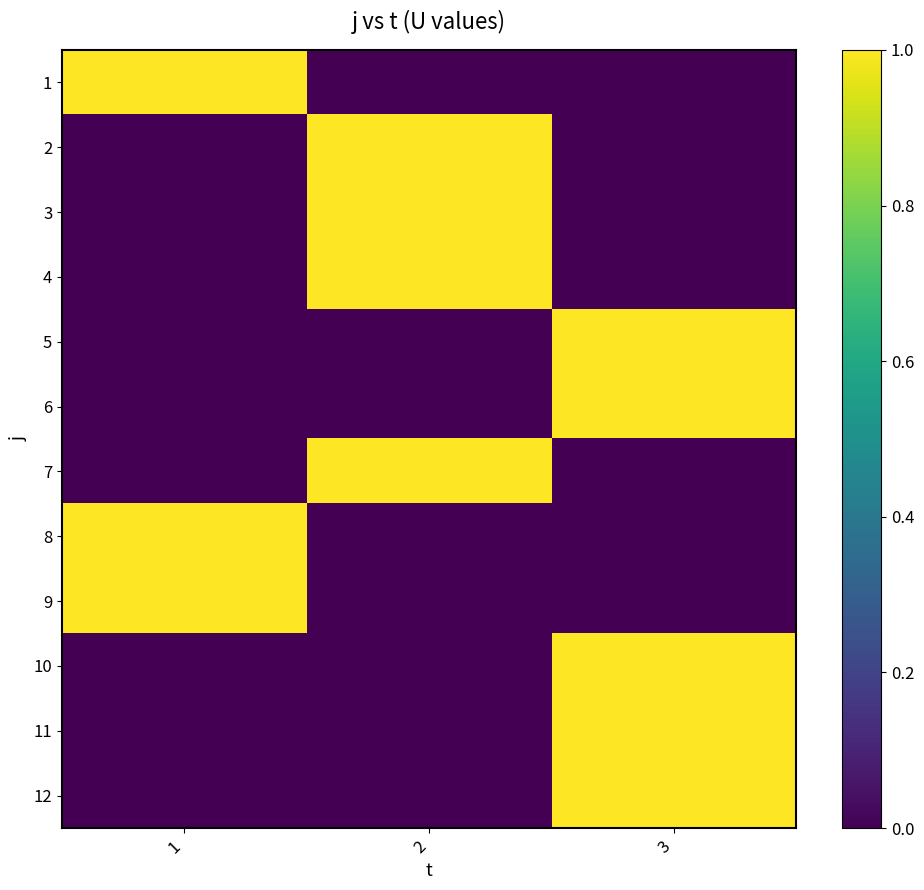

At how many categories does at least one series exceed 0?

3